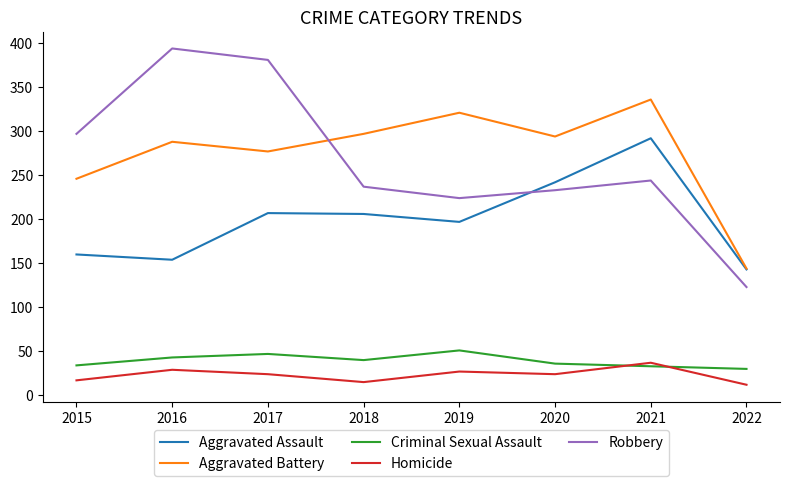

The value of Aggravated Battery at 2021 is 539. True or false?

False